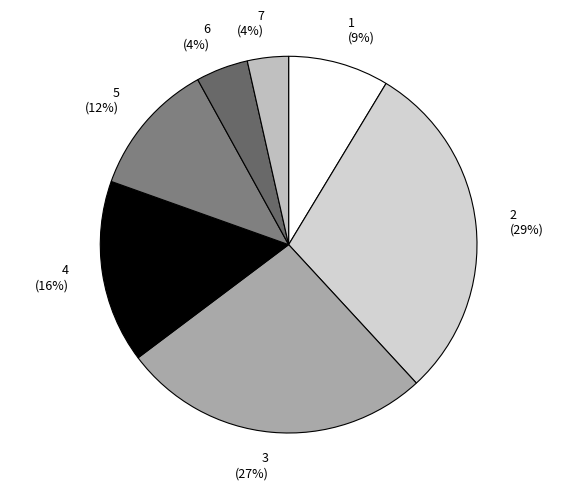

To the nearest percent, what portion does 5 represent?

12%